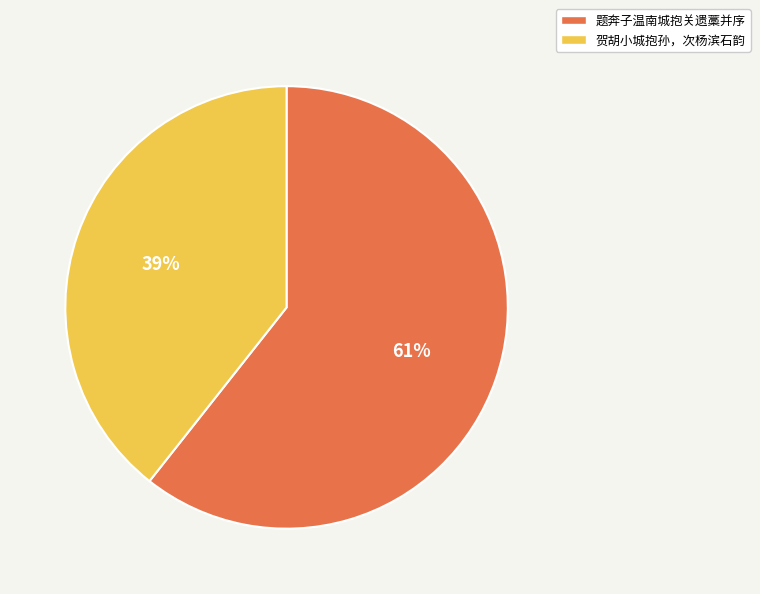

Does 贺胡小城抱孙，次杨滨石韵 account for over 50% of the chart?

No